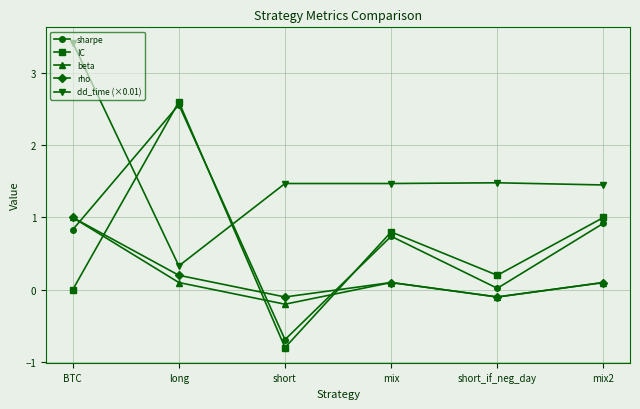

List the labels in order of sharpe value, smallest first.

short, short_if_neg_day, mix, BTC, mix2, long